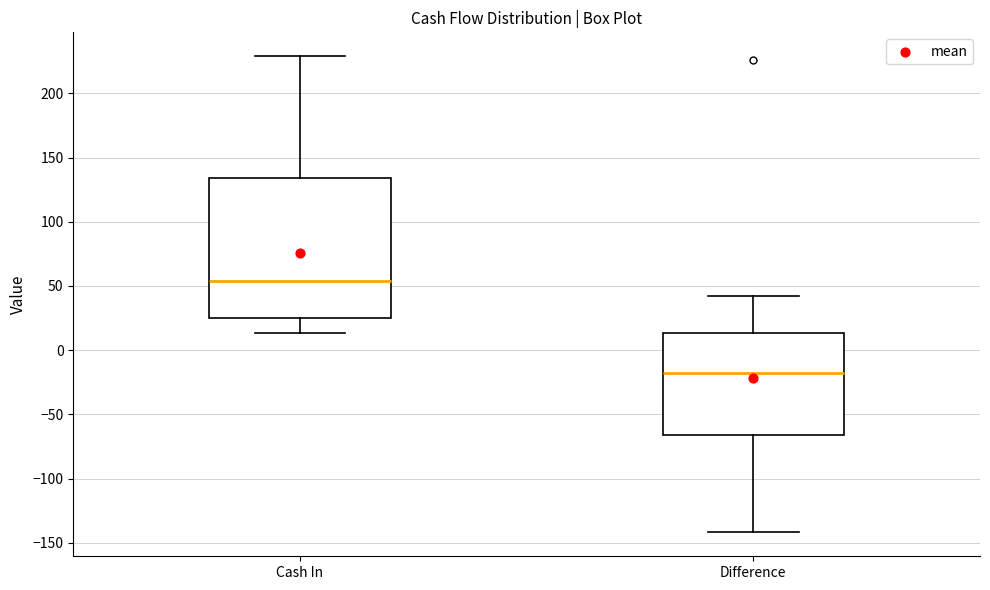

Reading left to right, read every box against the y-axis: the position of its median line, the range the box covers, and the ends of its whiskers. The values are not printed on the chart, so give them approximately, as read against the axis.

Cash In: median 55, box 25 to 135, whiskers 15 to 230
Difference: median -20, box -65 to 15, whiskers -140 to 40